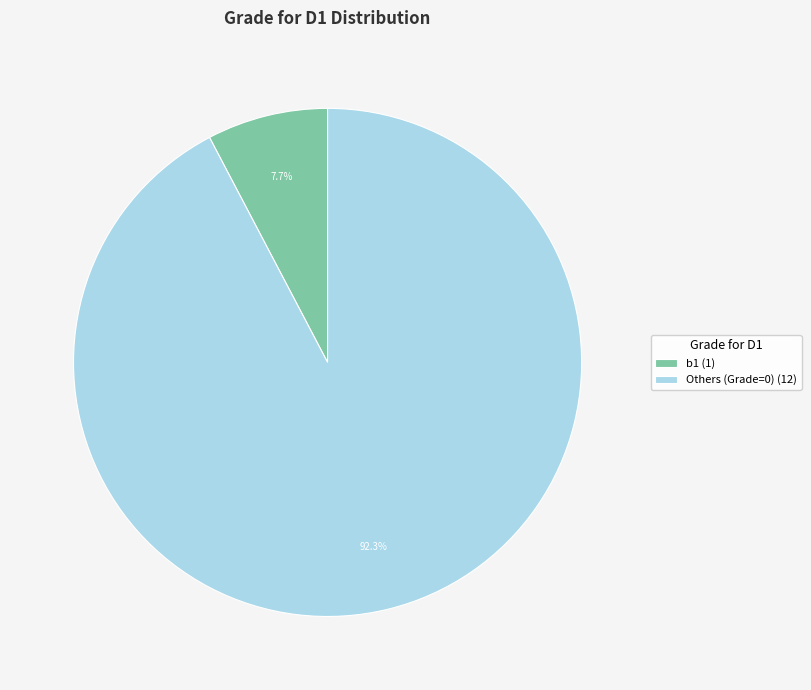

Is the sum of b1 (1) and Others (Grade=0) (12) greater than half?

Yes